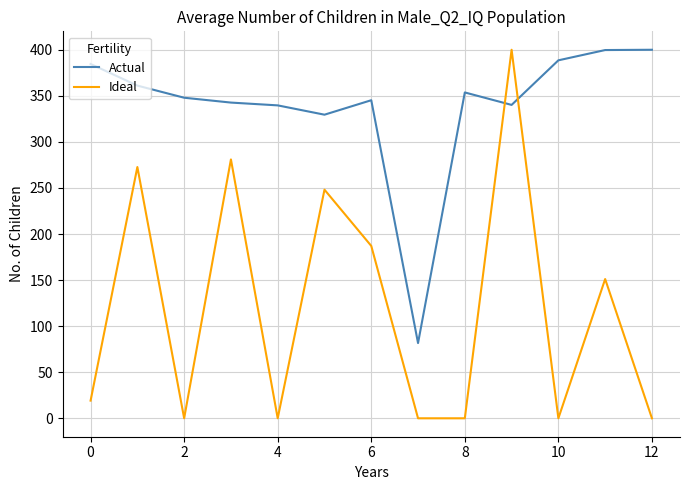

Which series has the largest range (max minus min)?

Ideal